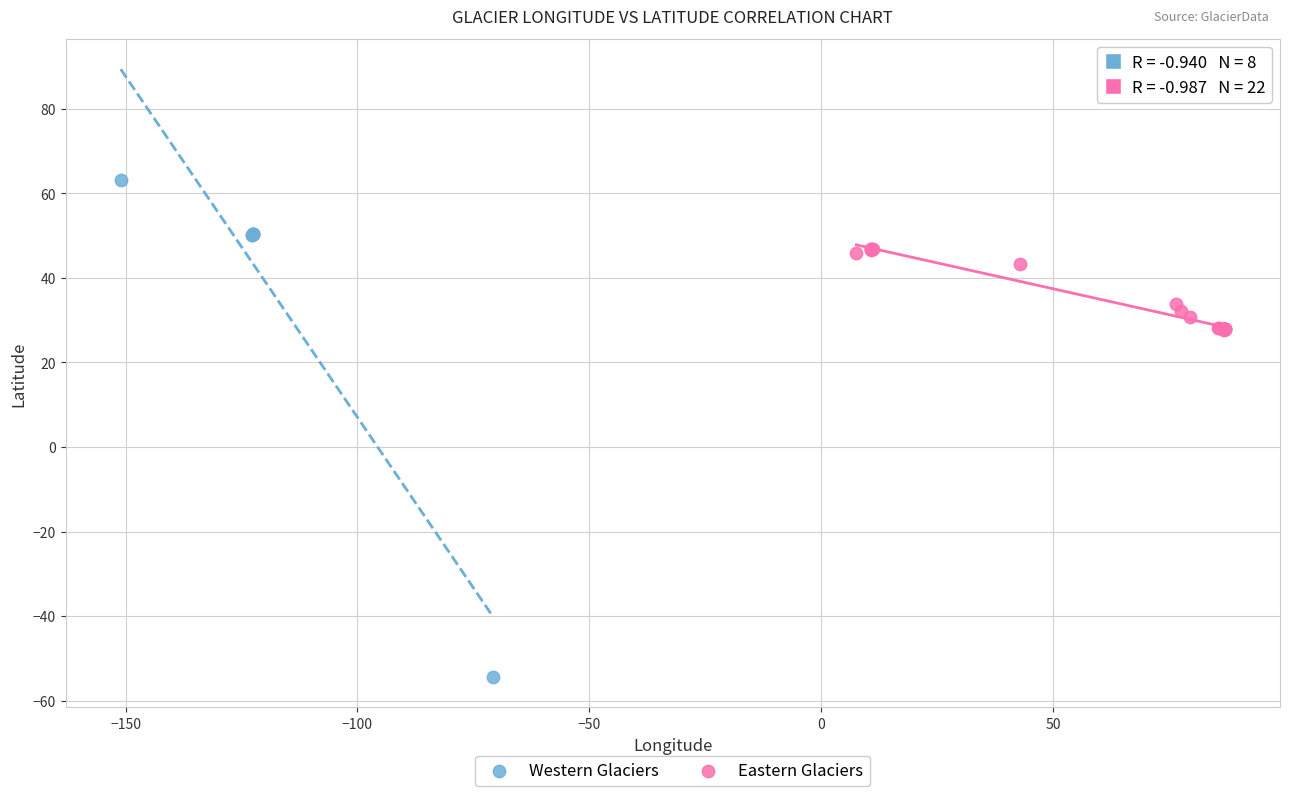

Which series reaches the maximum Y coordinate?

Western Glaciers